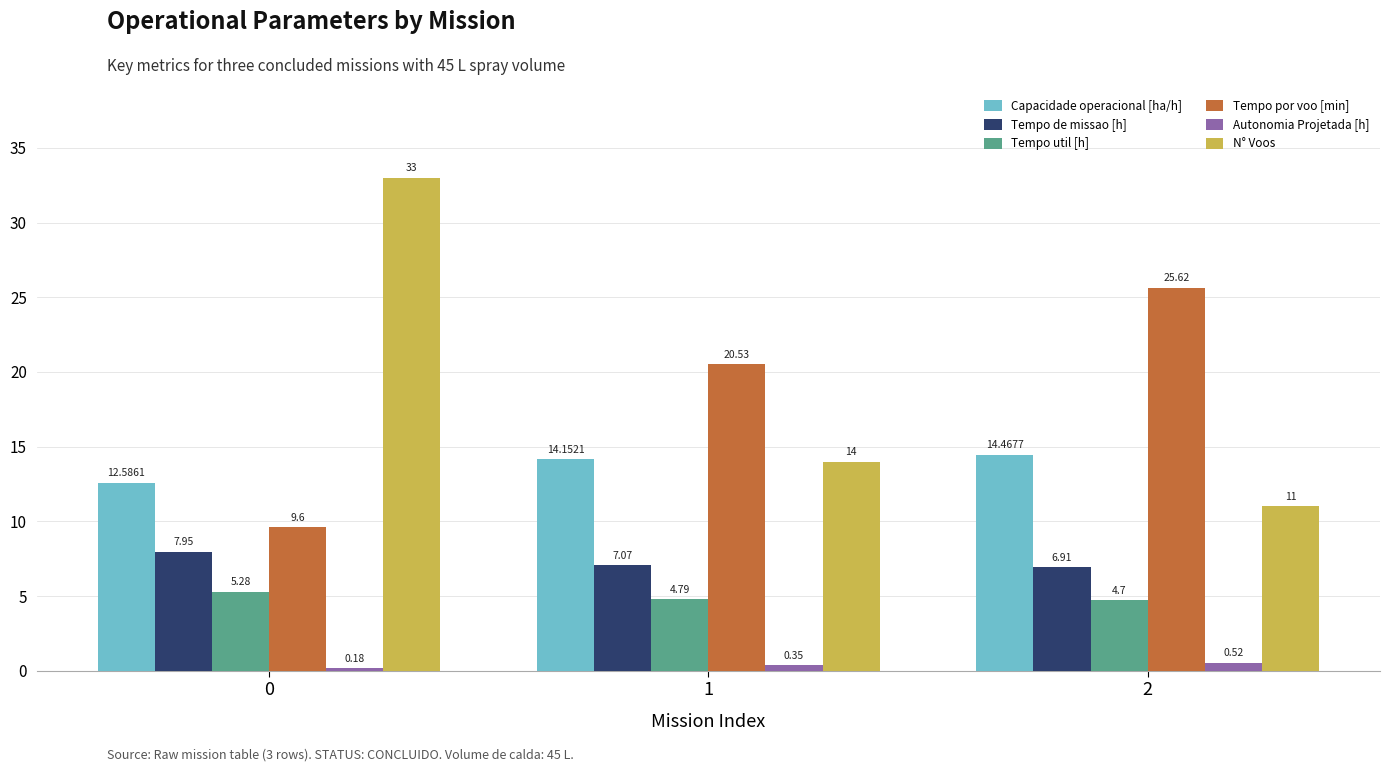

What is the total value across all series at 0?

68.6